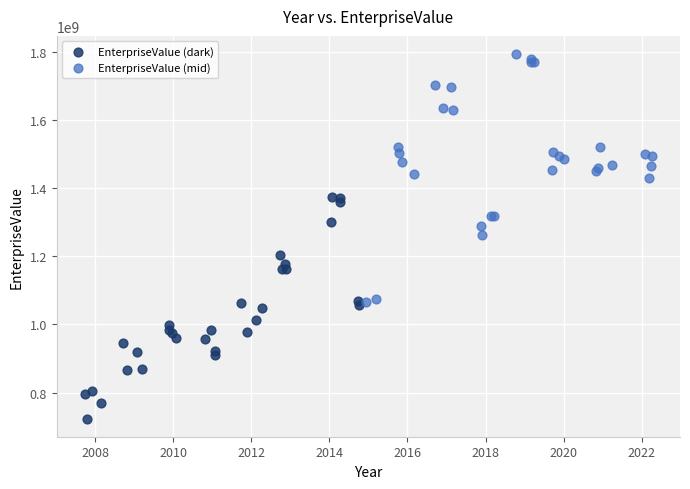

Which series has the widest spread of Y values?

EnterpriseValue (mid)